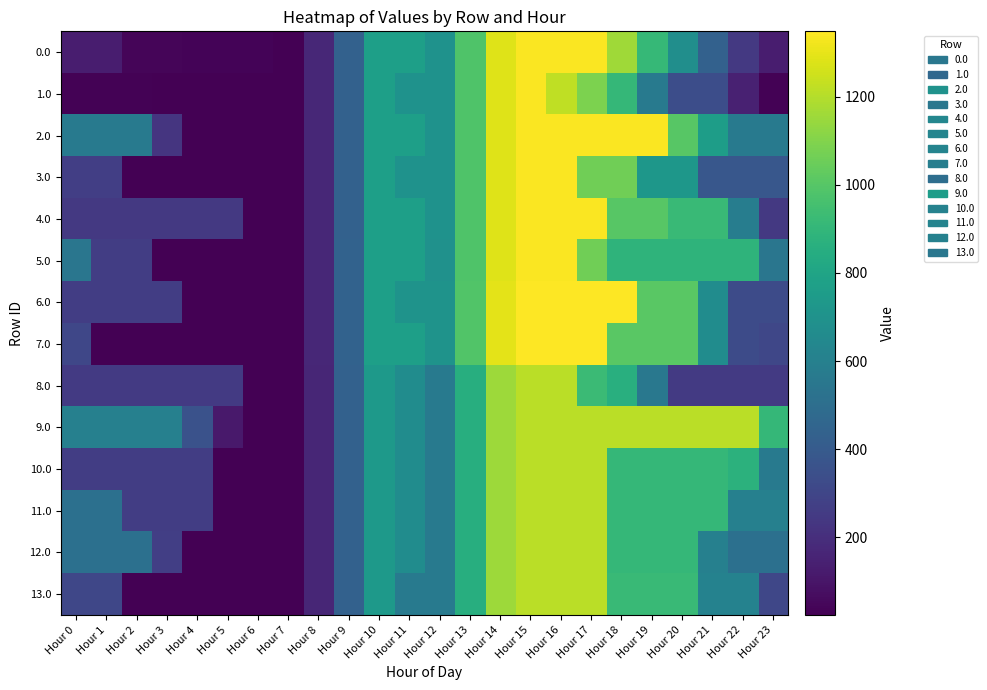

Which series has the widest spread of values?

6.0